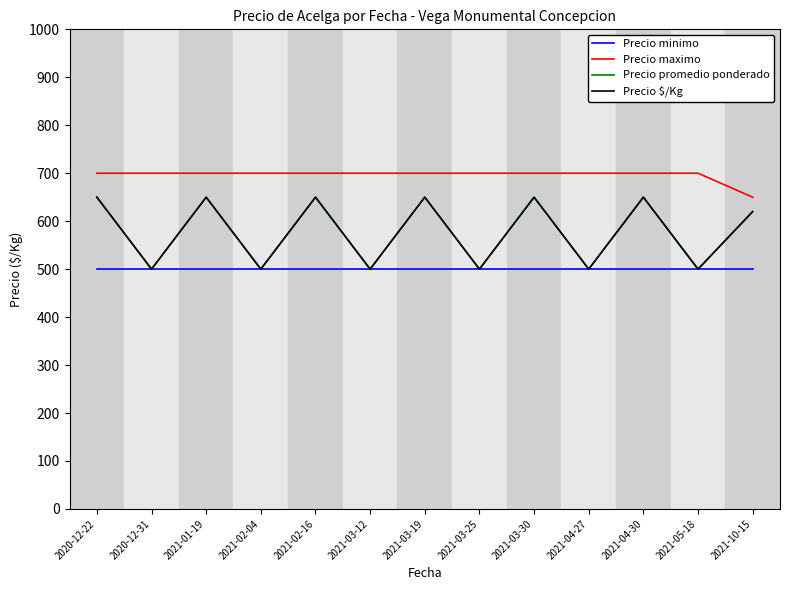

What is the label of the 5th point from the right?

2021-03-30